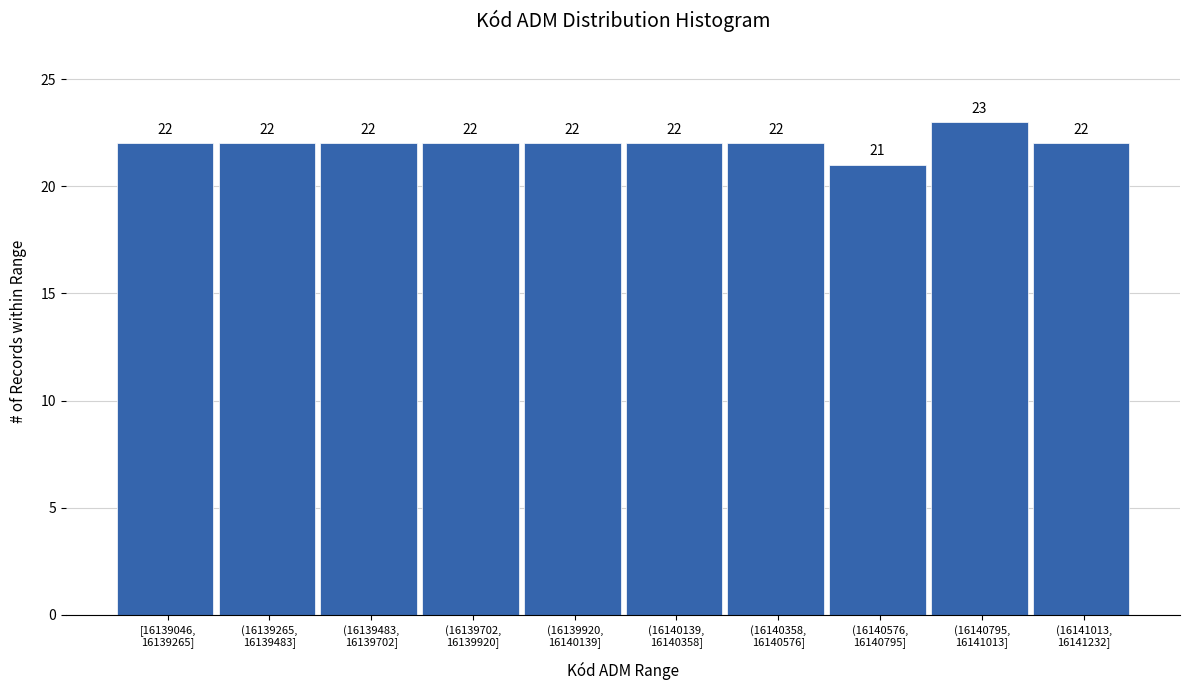

Reading left to right, transcribe all the data shown in this chart.

22	22	22	22	22	22	22	21	23	22